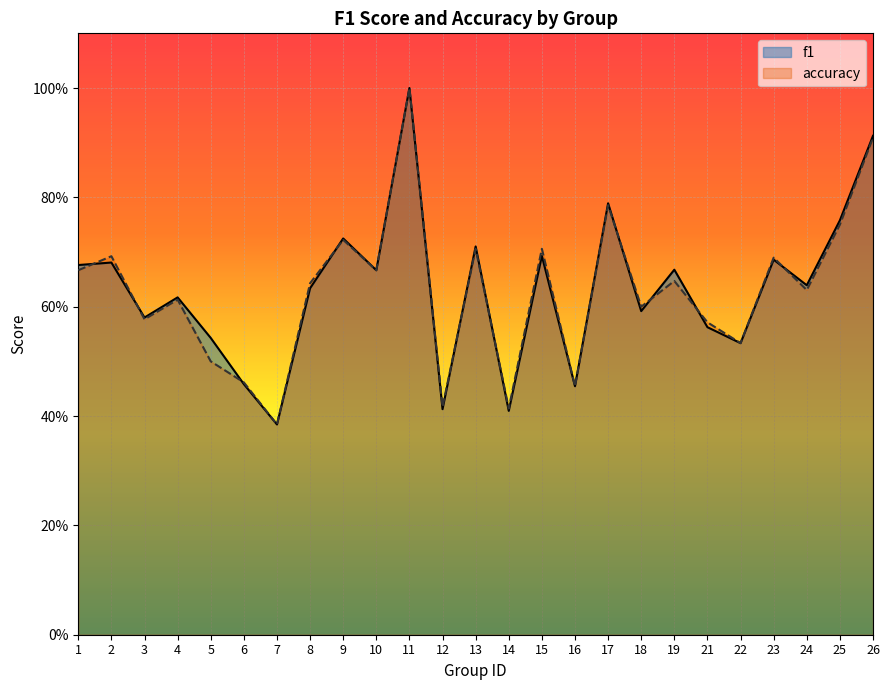

Is the value of accuracy at 23 greater than the value of f1 at 22?

Yes